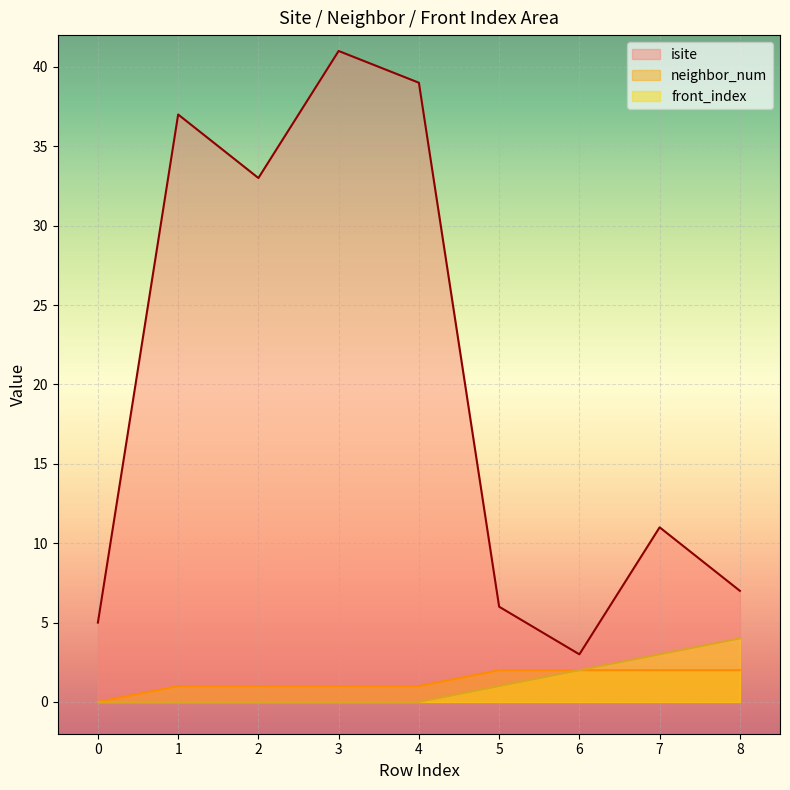

How many data points does each series have?

9